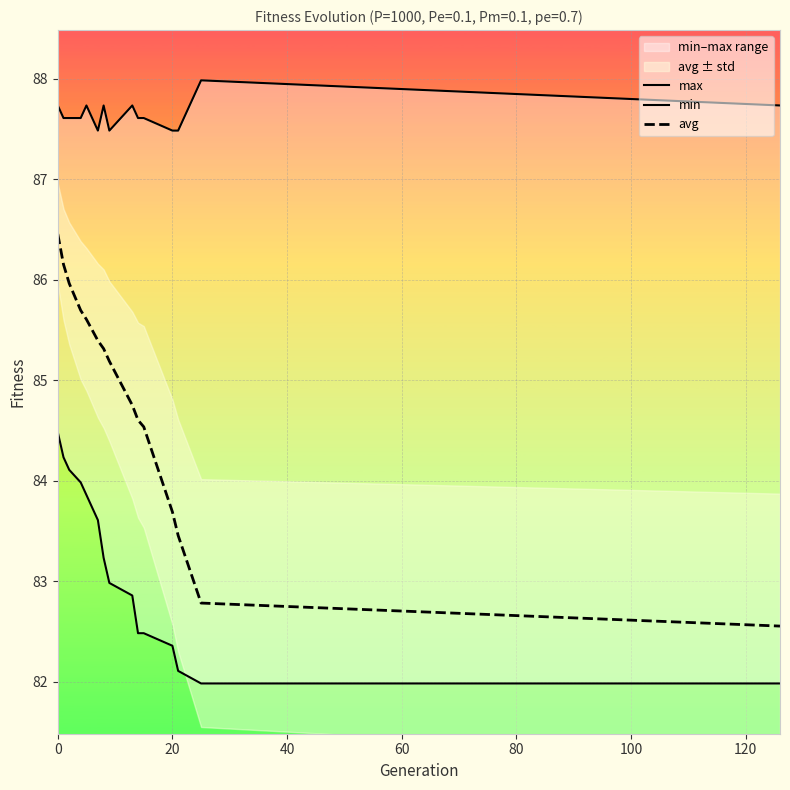

What are all the series names shown in the legend?

max, min, avg